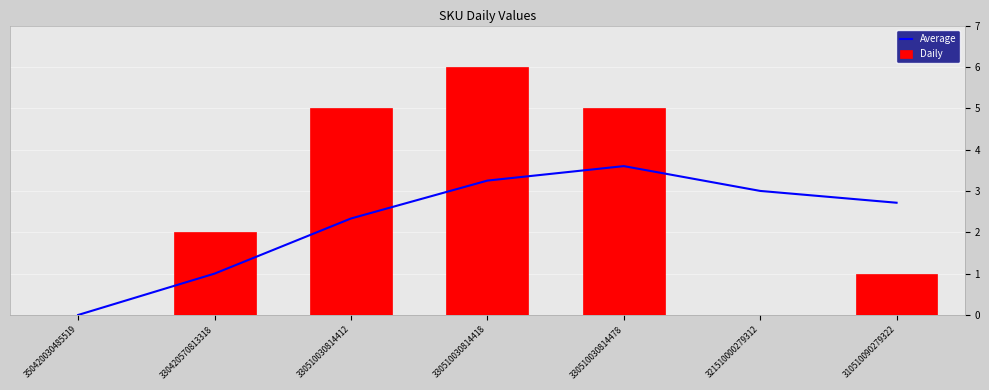

Rank the series by their average value, from lowest to highest.

Average, Daily